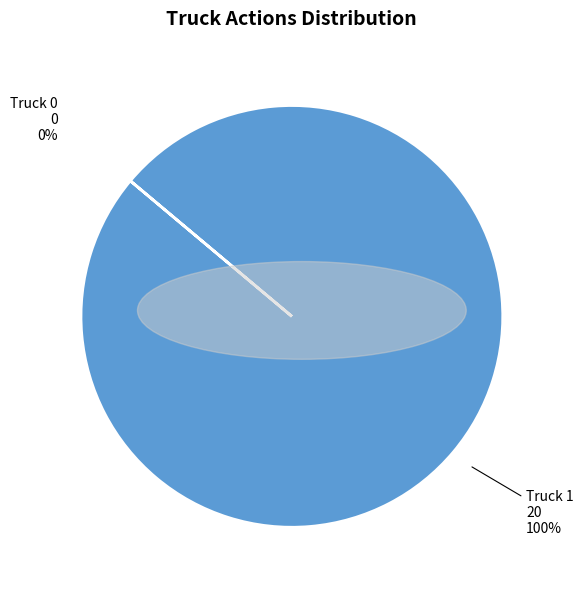

Is it true that Truck 1 is 100% of the pie?

True